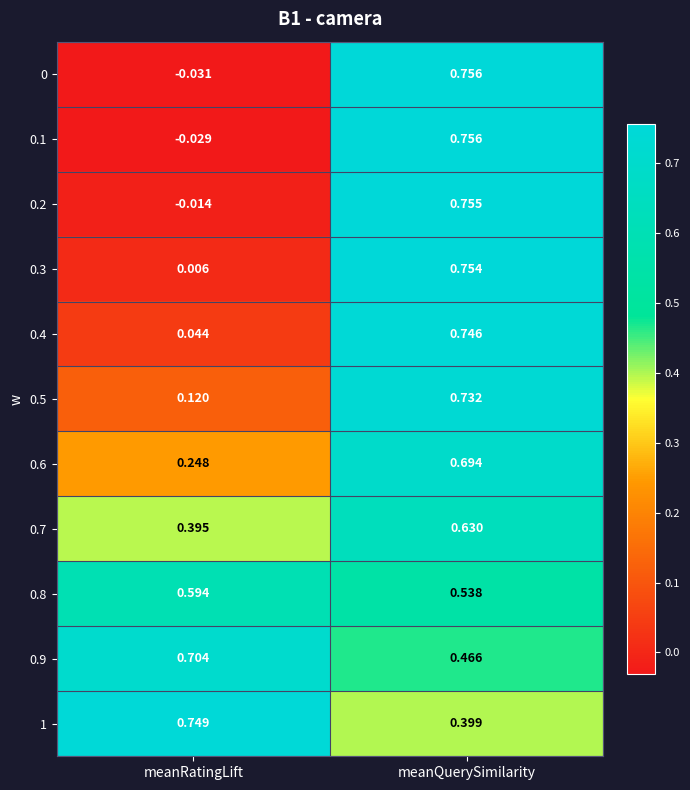

Where does the 0.1 series first go above 0?

meanQuerySimilarity